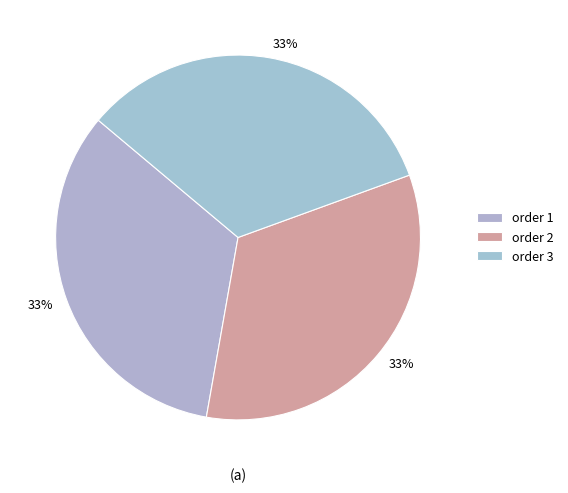

How many segments does this pie chart have?

3